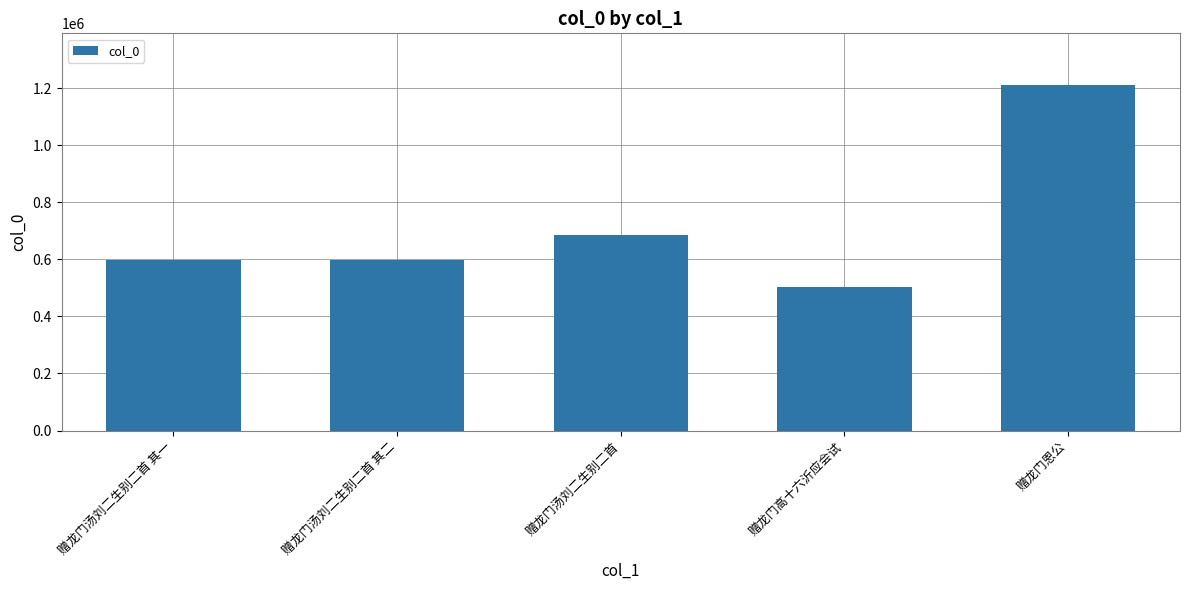

True or false: the data shows 378396 at 赠龙门恩公.

False